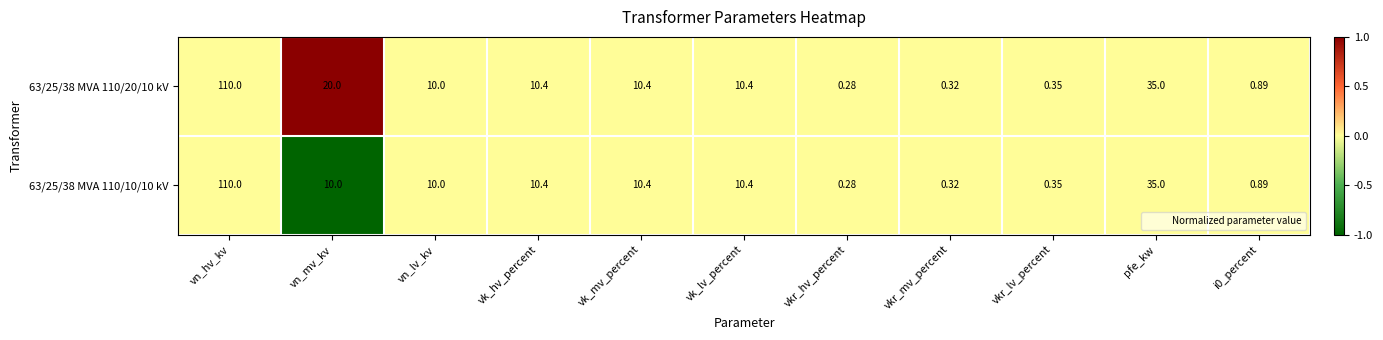

Is the value of 63/25/38 MVA 110/20/10 kV at i0_percent greater than the value of 63/25/38 MVA 110/10/10 kV at vn_hv_kv?

No